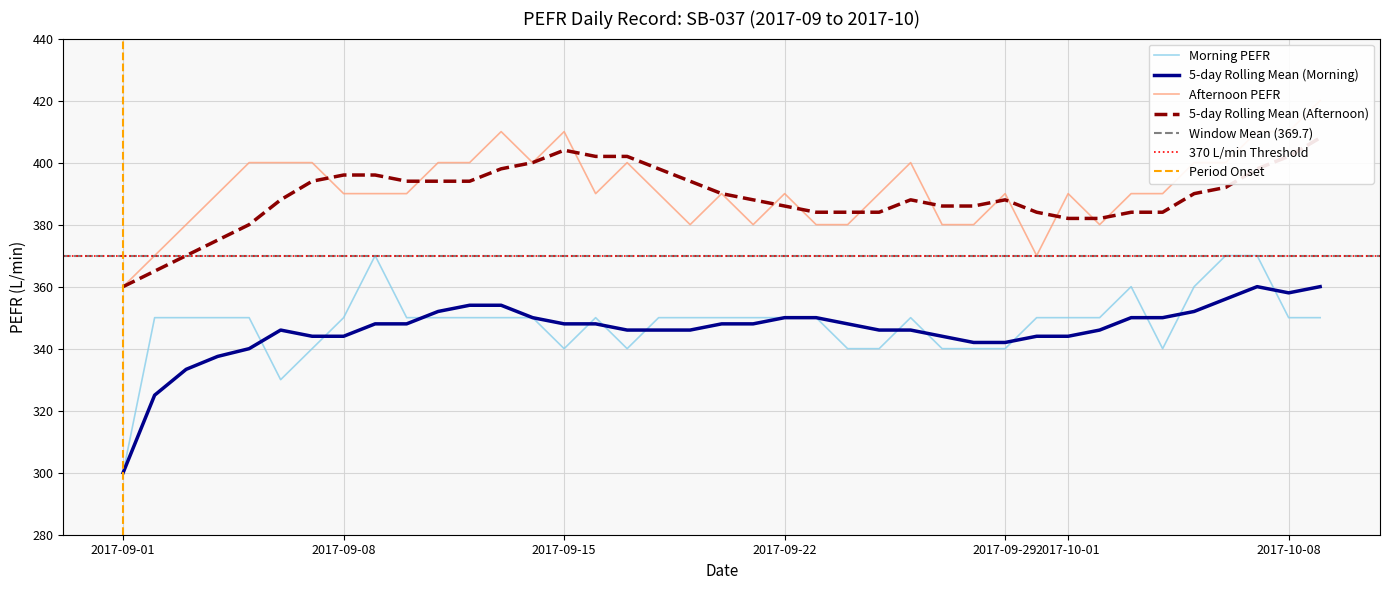

Where is the first local maximum for Afternoon PEFR?

2017-09-13